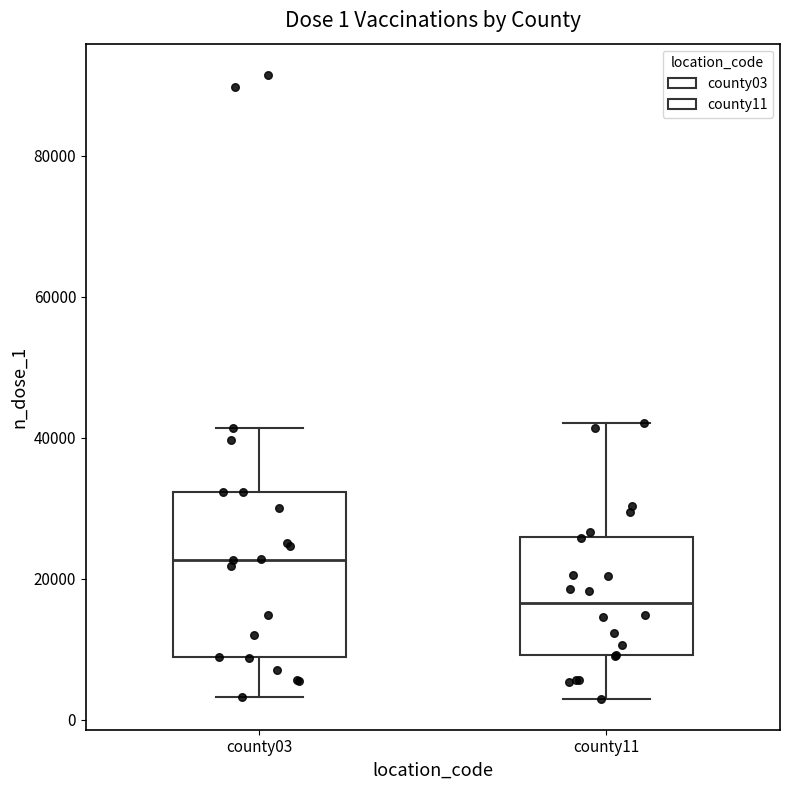

Which box has the lowest median line?

county11